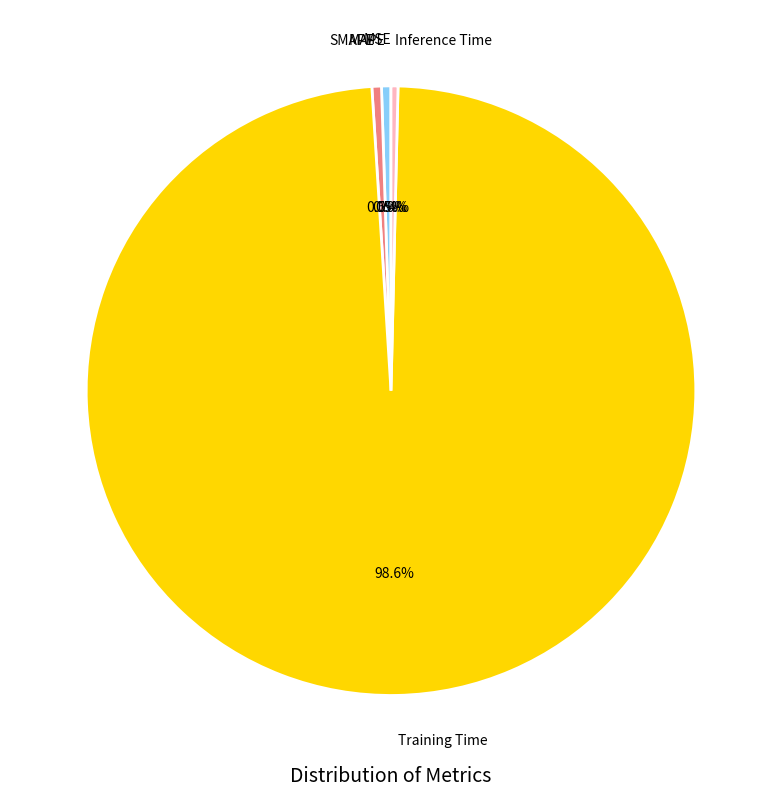

Is there a majority slice in this chart?

Yes